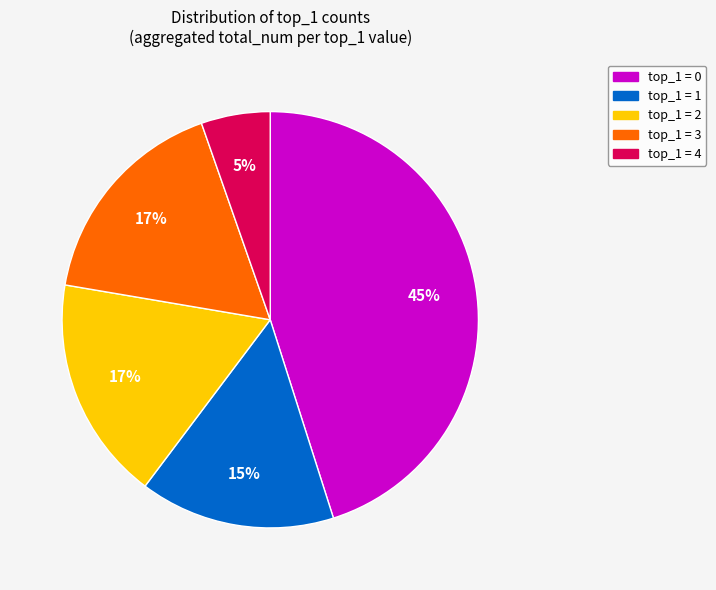

To the nearest percent, what is the difference between the largest and smallest slice percentages?

40%